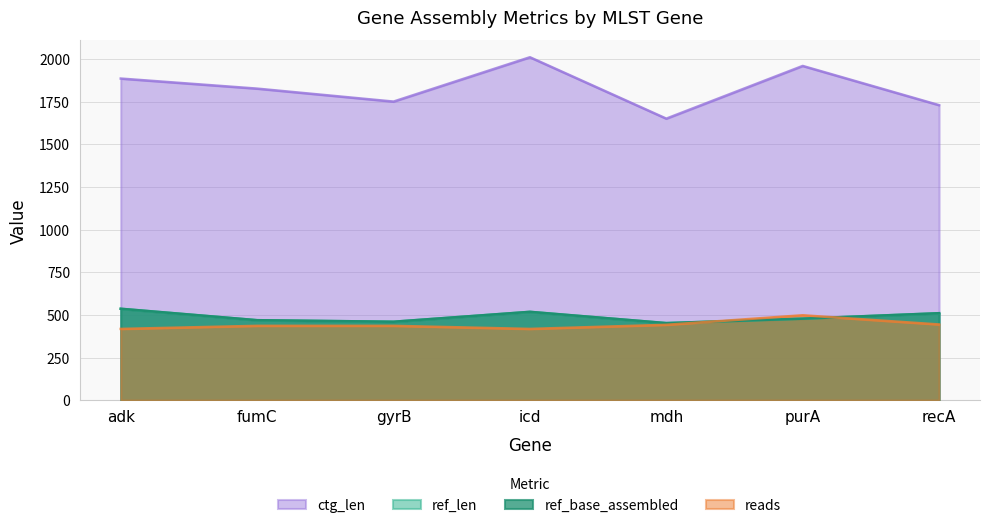

True or false: ref_len and ref_base_assembled intersect in this chart.

False